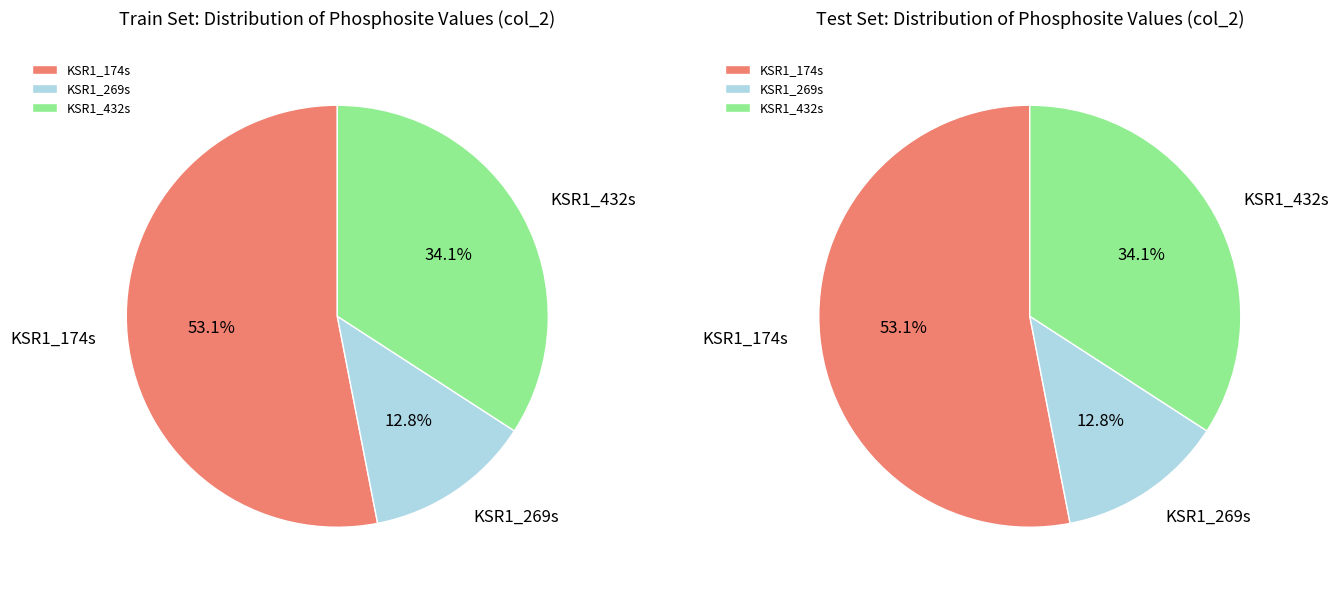

Between KSR1_432s and KSR1_269s, which is larger?

KSR1_432s